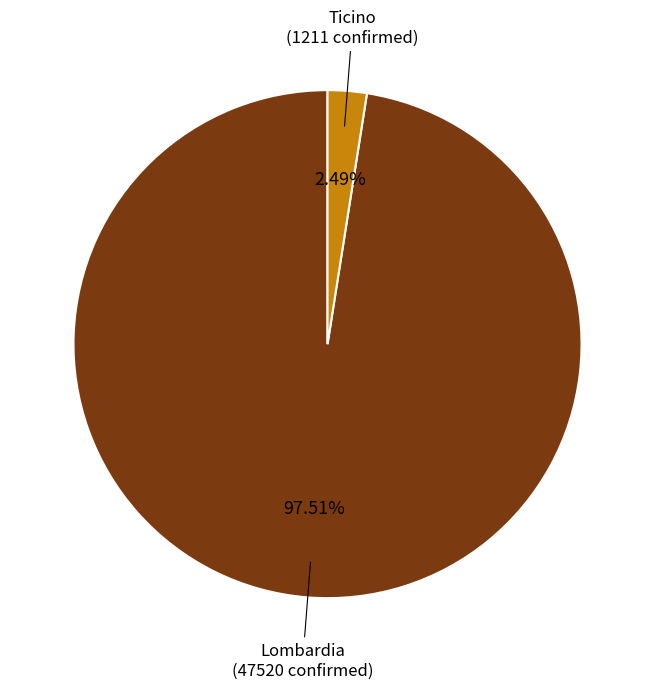

How much of the chart is everything except Lombardia?

2.5%